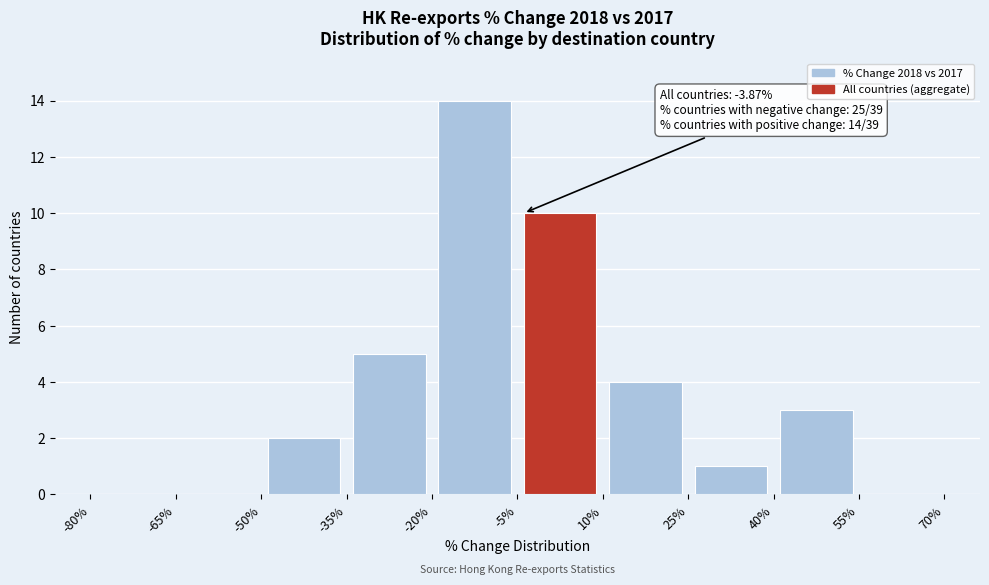

Over which range of the x-axis is the bar tallest?

-20% to -5%